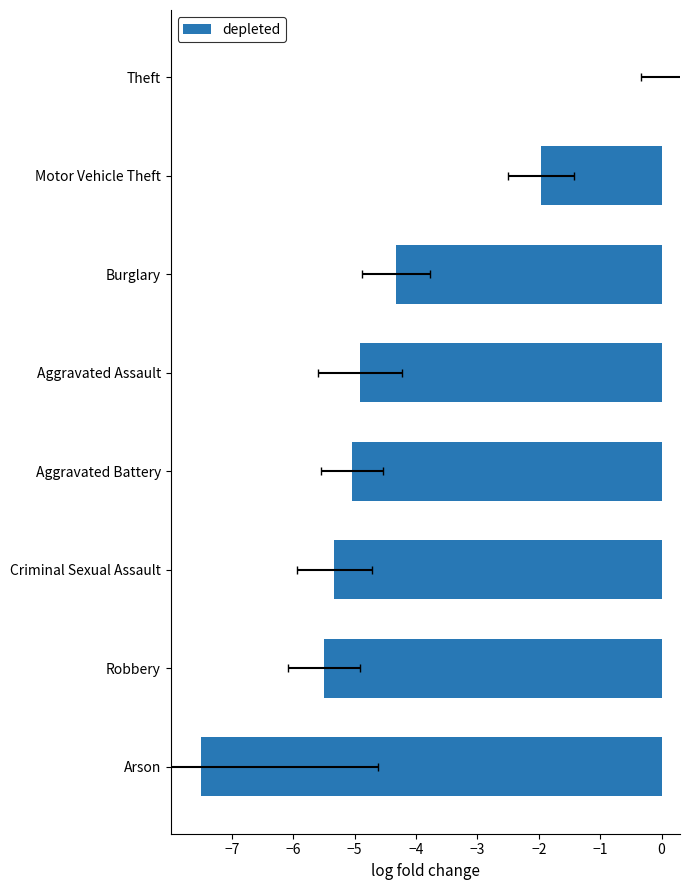

The chart shows a value of 0.0 at Theft. True or false?

True